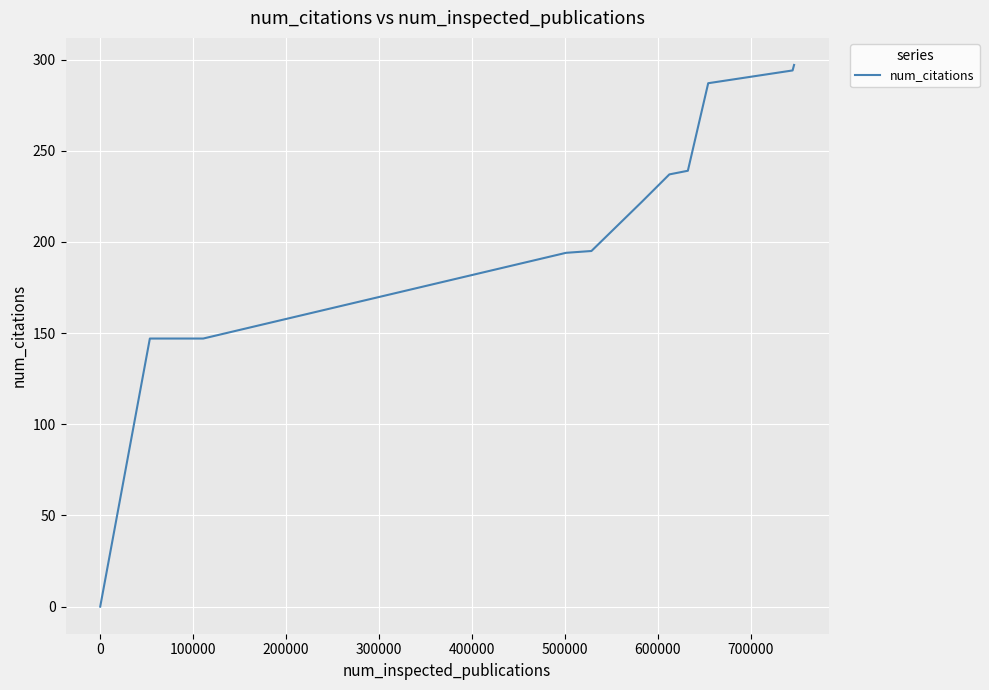

What is the greatest value displayed?

297